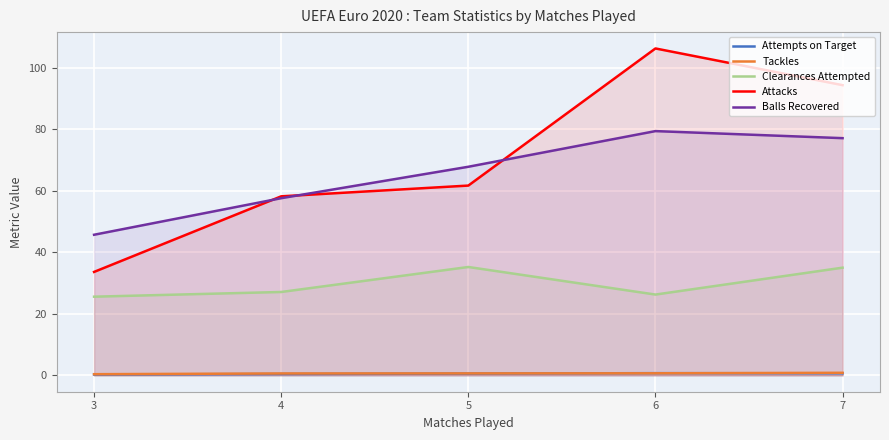

Which series has the largest total across all categories?

Attacks